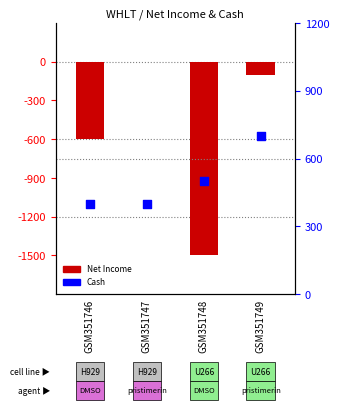

Is the value of Net Income at GSM351747 greater than the value of Cash And Cash Equivalents at GSM351749?

No